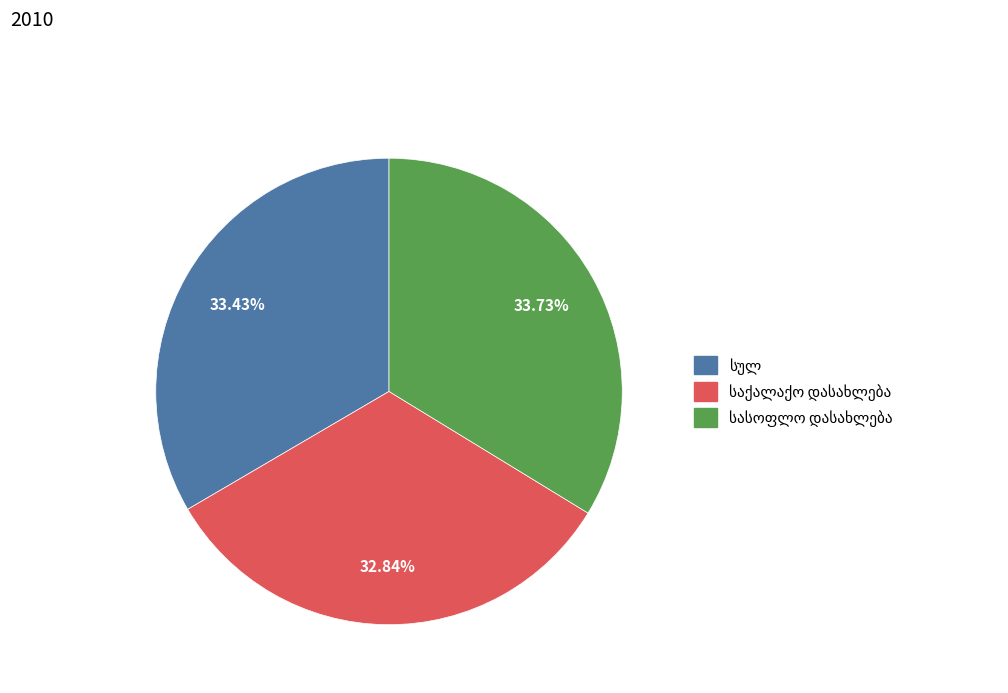

How many slices are in this pie chart?

3